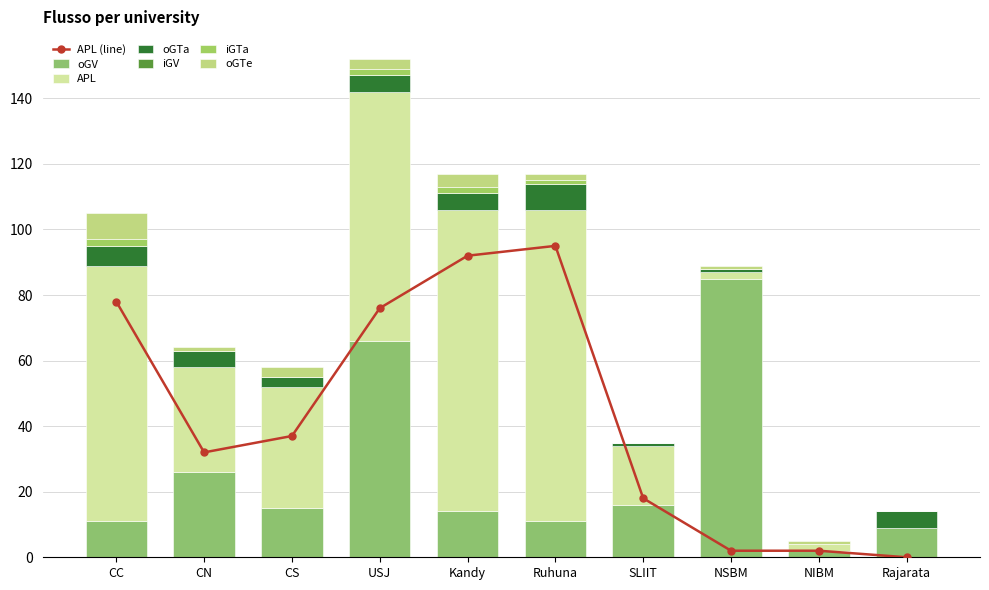

Which category has the highest value across all series?

Ruhuna